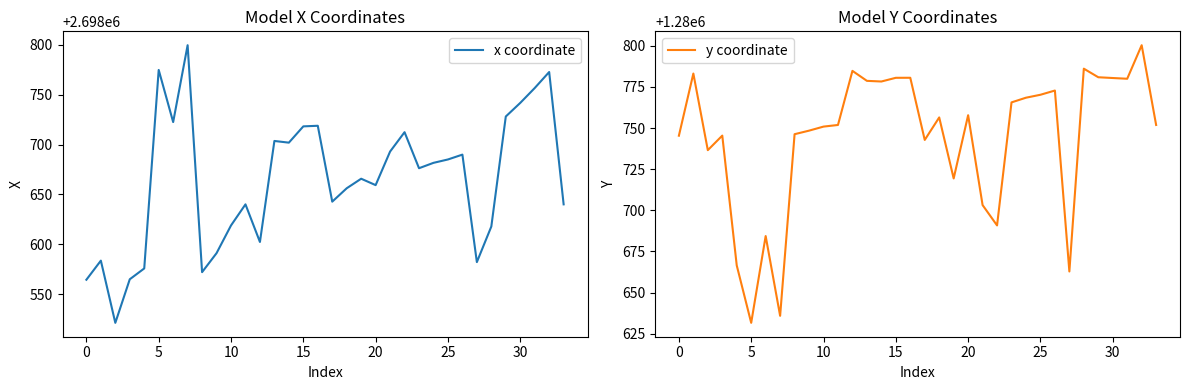

How many interior local valleys does the x coordinate series have?

9